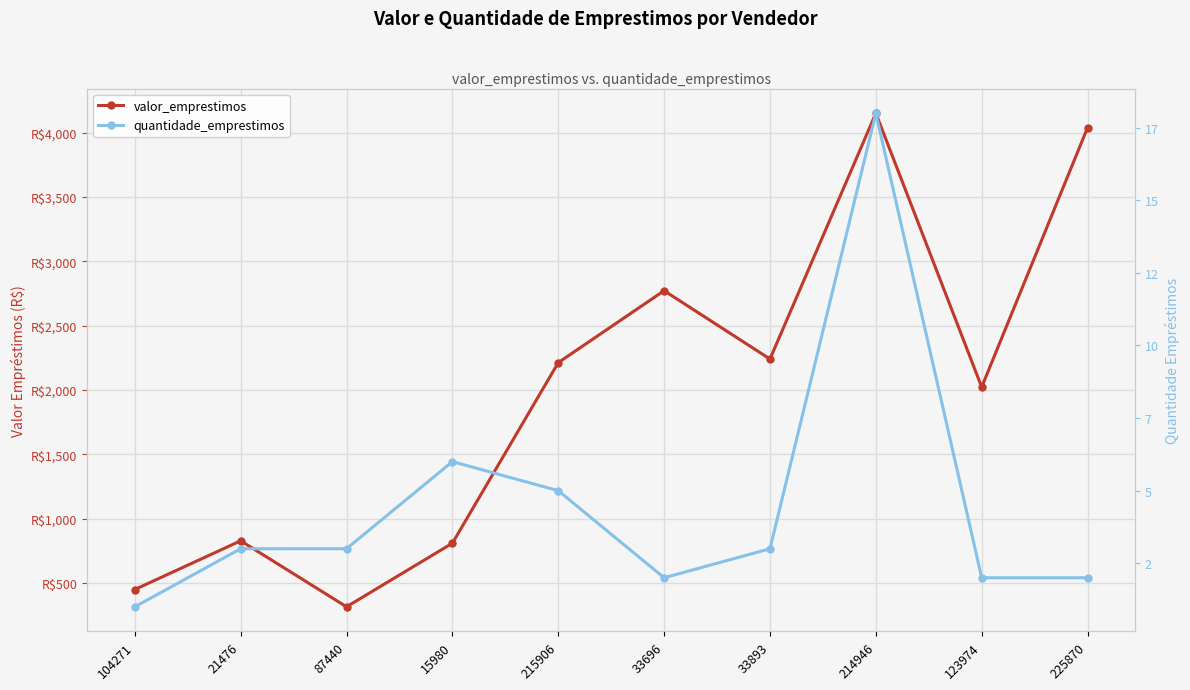

True or false: valor_emprestimos and quantidade_emprestimos intersect in this chart.

False